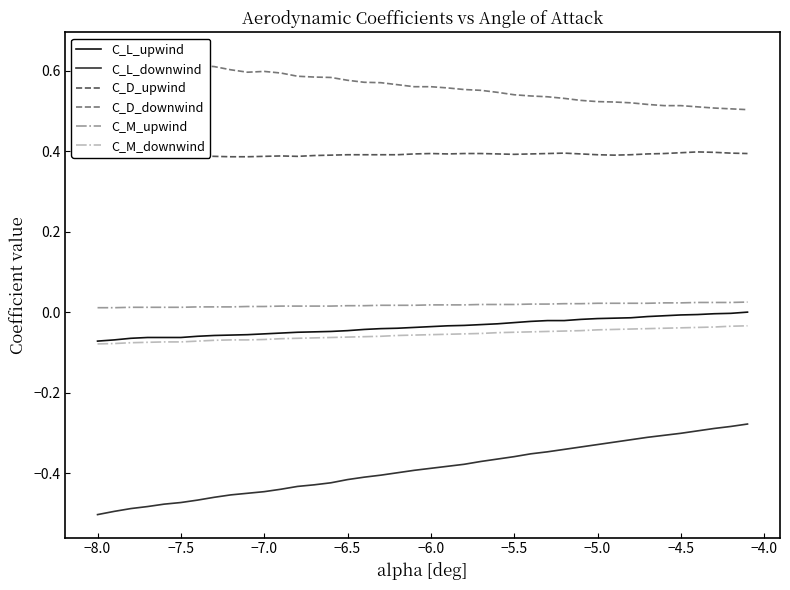

True or false: C_L_upwind and C_L_downwind cross at least once.

False